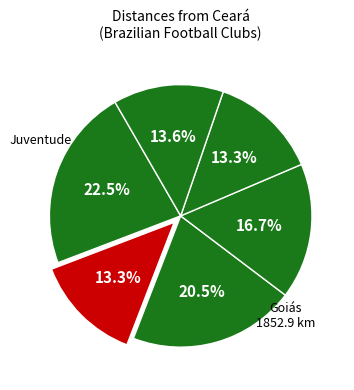

Does any single category account for the majority?

No